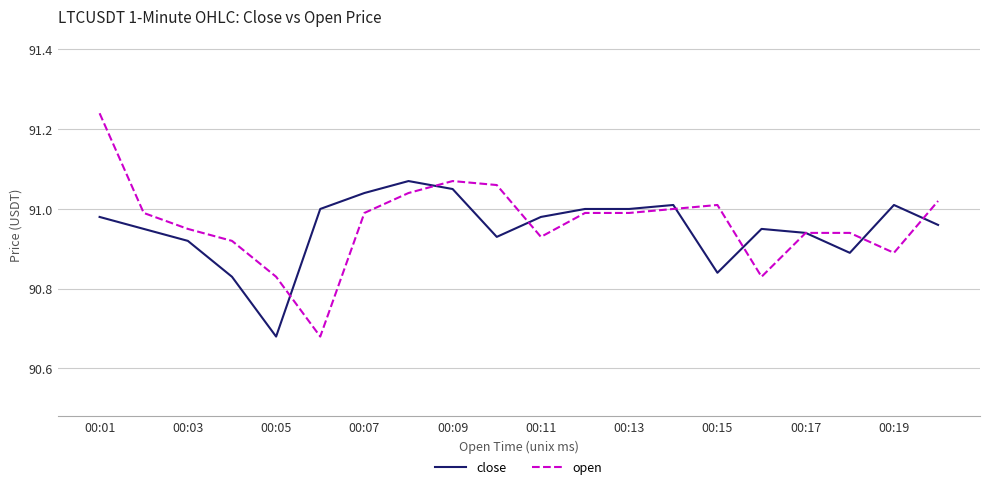

Which series ends up on top after the final intersection of close and open?

open